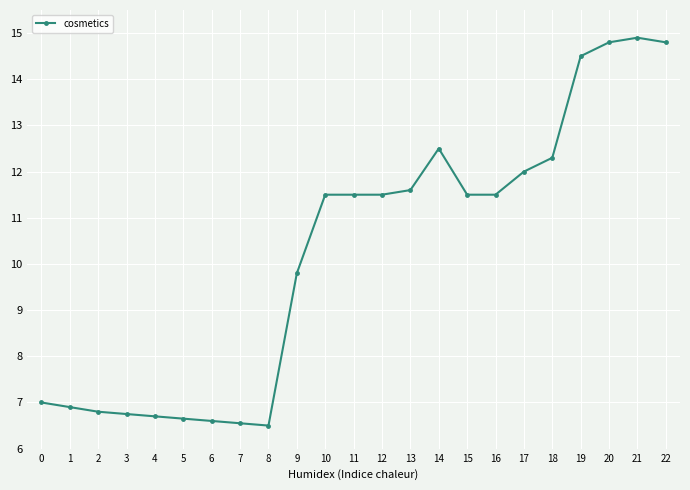

Between 15 and 2, which is larger?

15